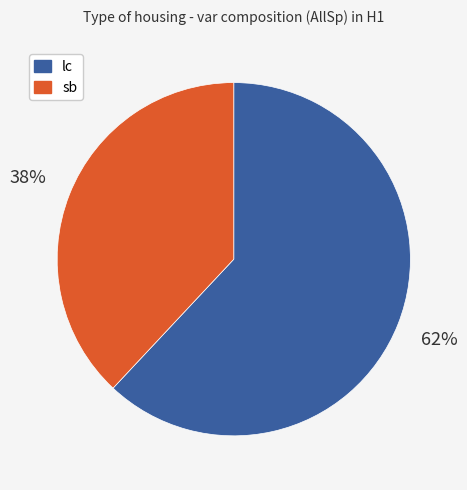

Is there a majority slice in this chart?

Yes